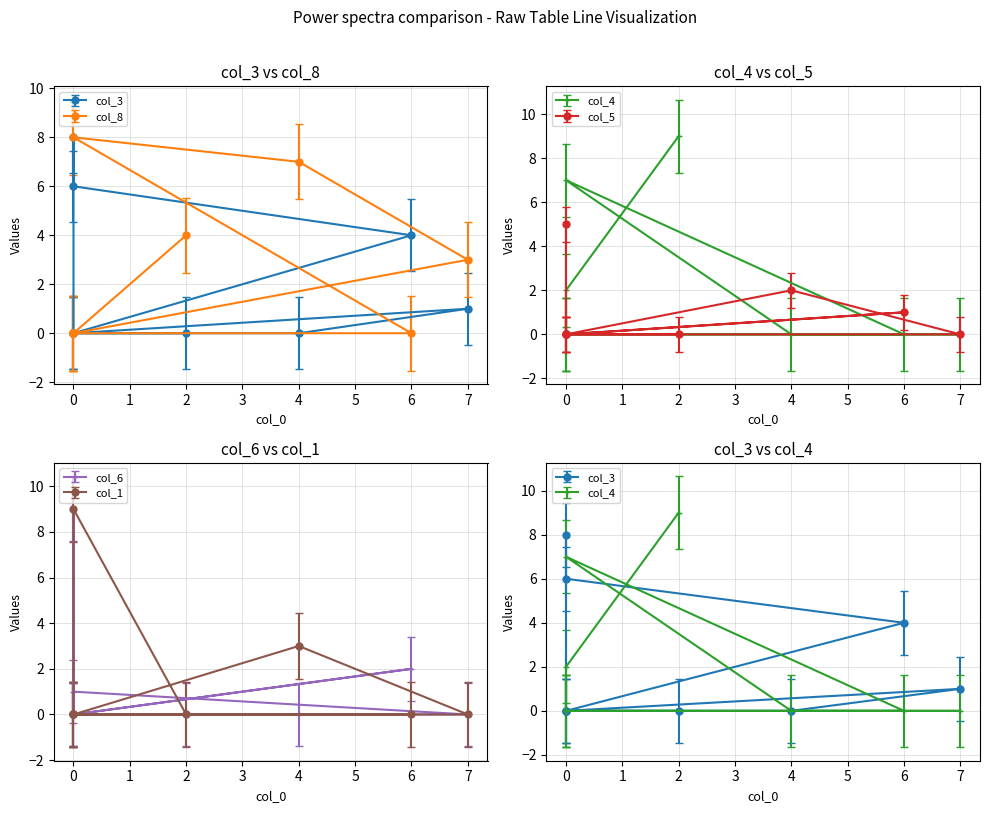

What is the sum of the col_8 values at 2 and 0?

4.0